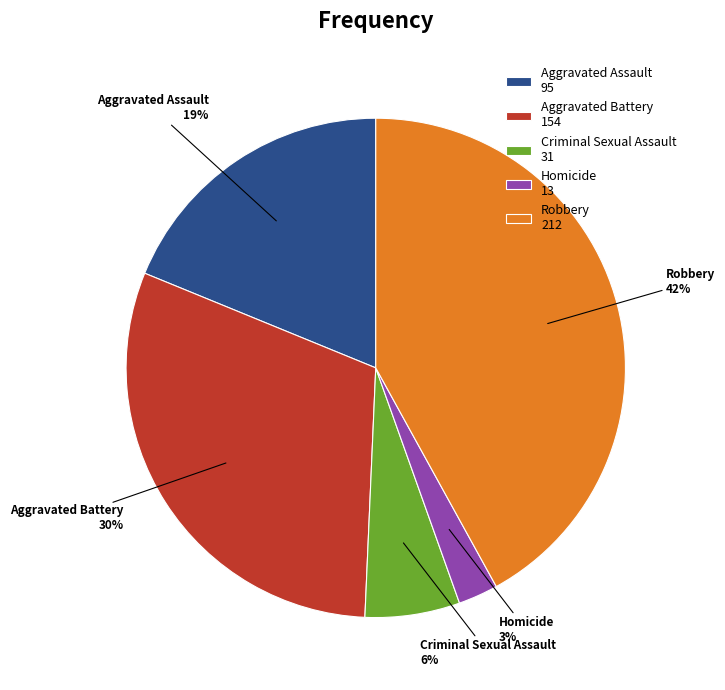

Which has a higher value, Robbery or Aggravated Assault?

Robbery